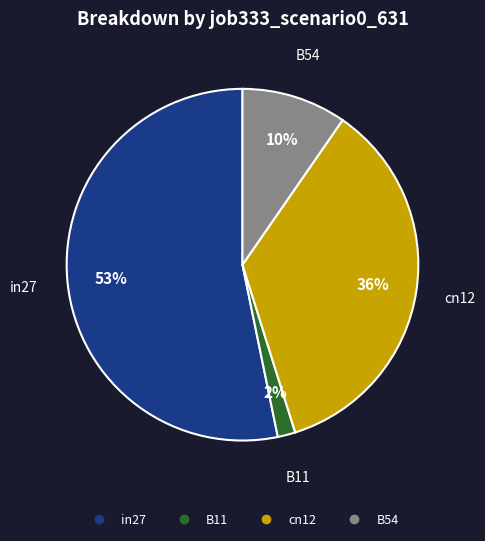

To the nearest percent, what is the average slice percentage?

25%